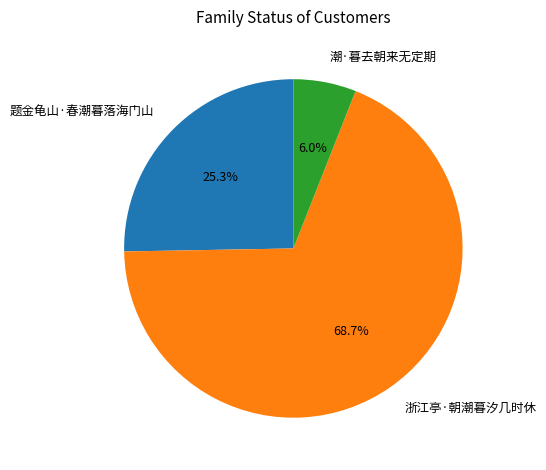

Count the number of slices in the pie.

3